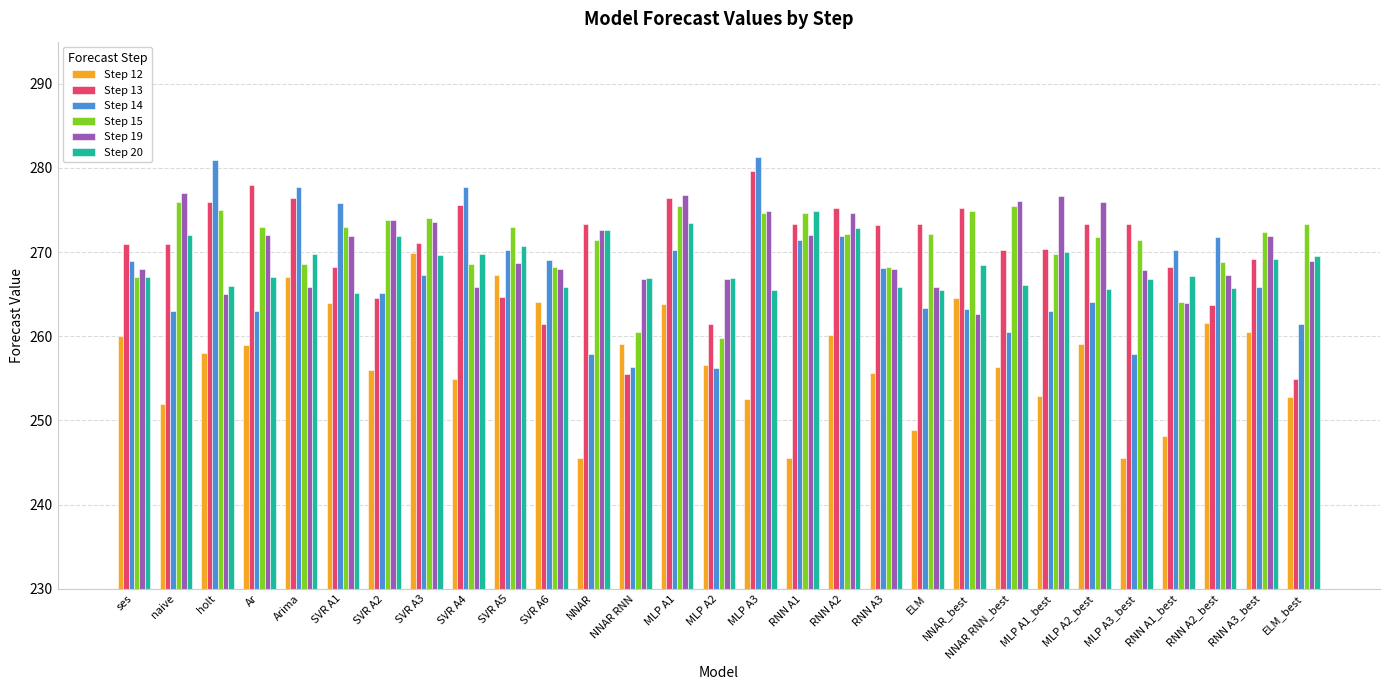

Are the bars grouped side by side (vs. stacked)?

Yes